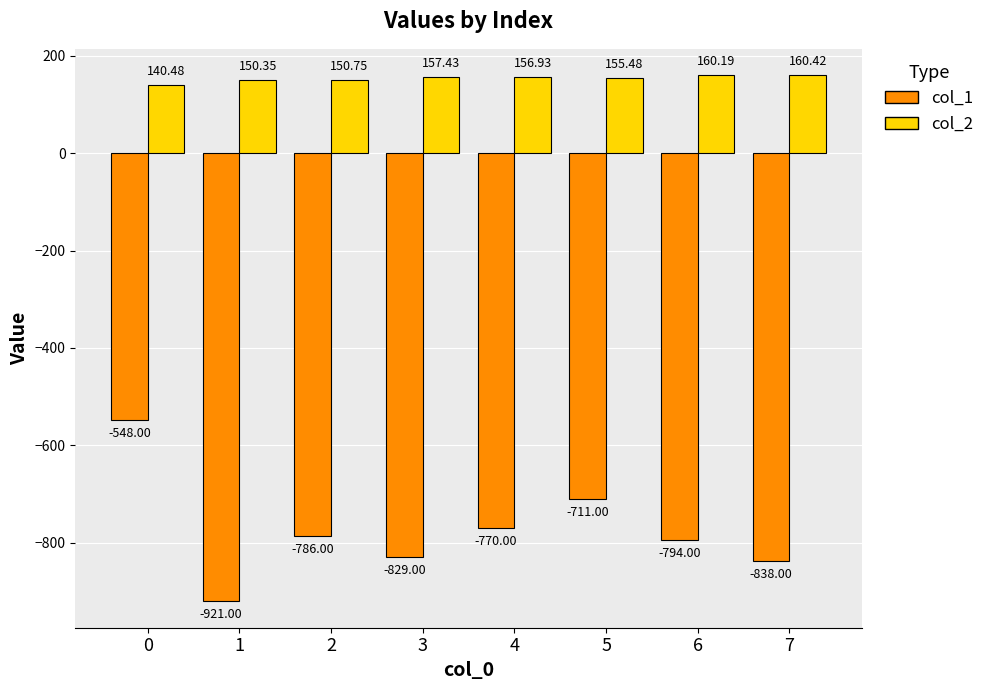

Is it true that col_1 equals -353.1 at 1?

False